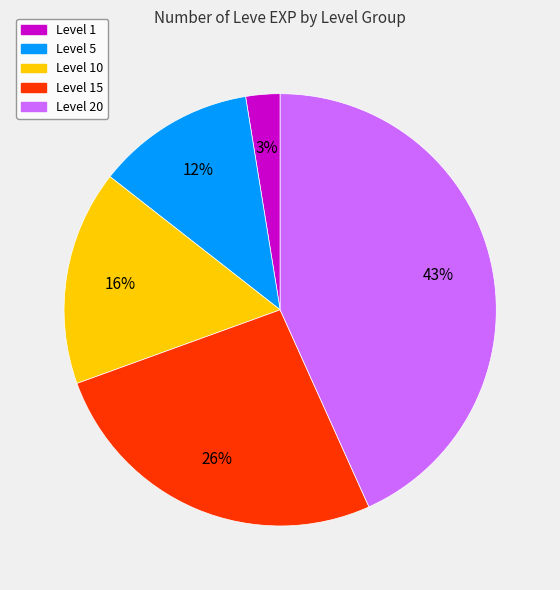

Count the number of slices in the pie.

5